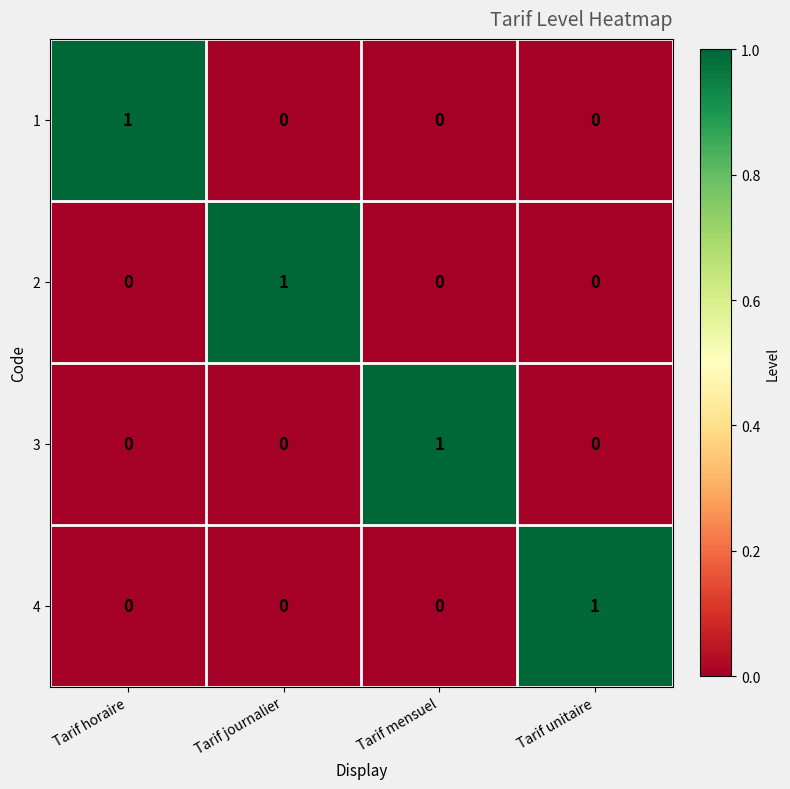

At how many categories does at least one series exceed 0?

4